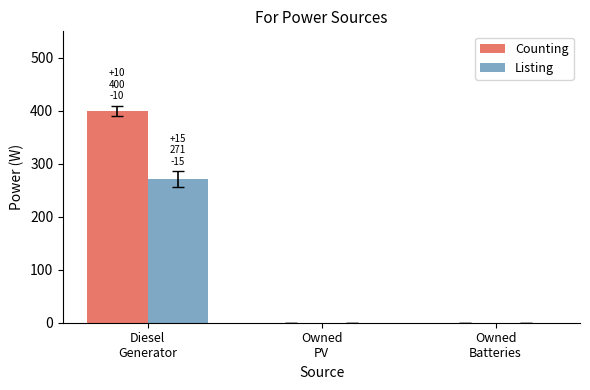

Count the Listing values in the range 0 to 271.

3